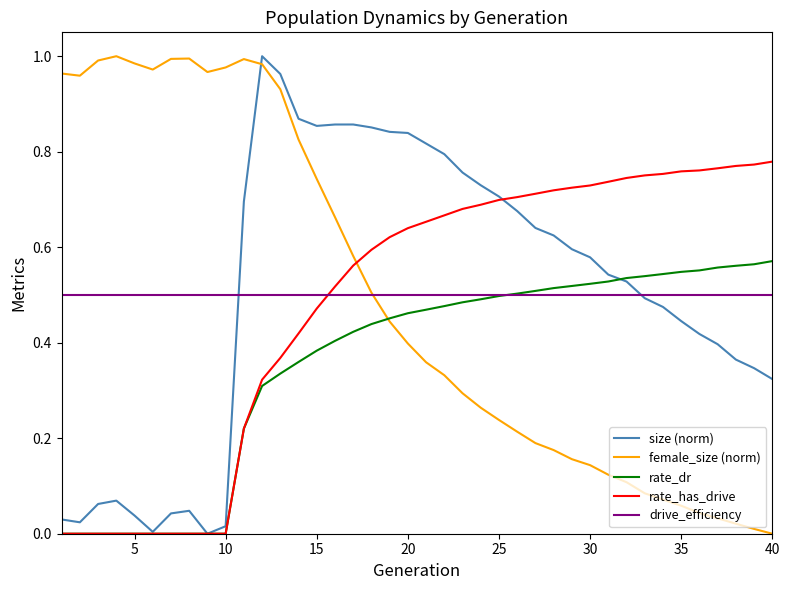

How many intersections are there between rate_has_drive and female_size (norm)?

1